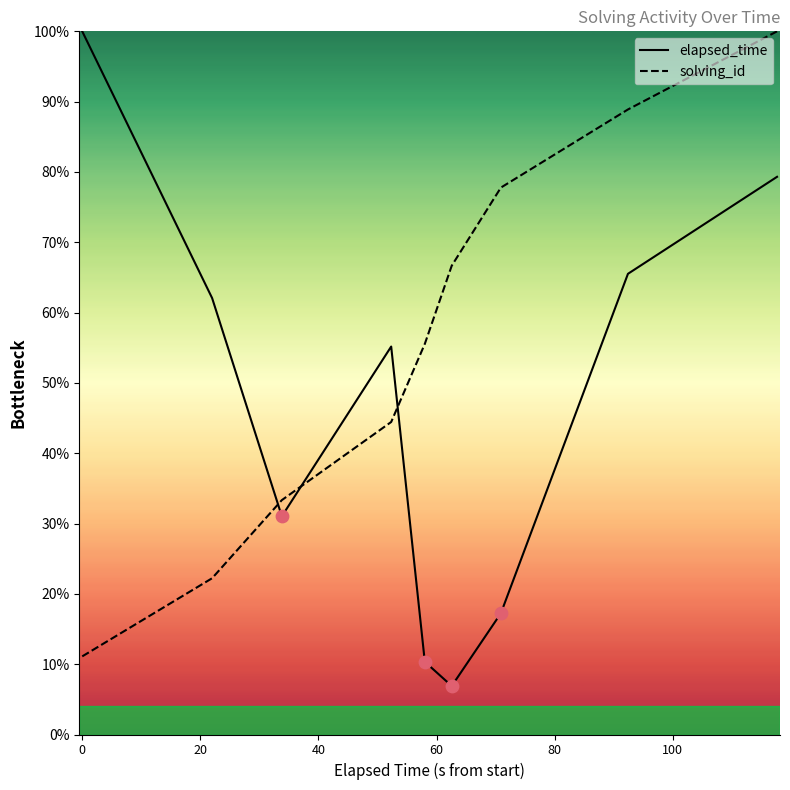

Which series has the largest total across all categories?

solving_id